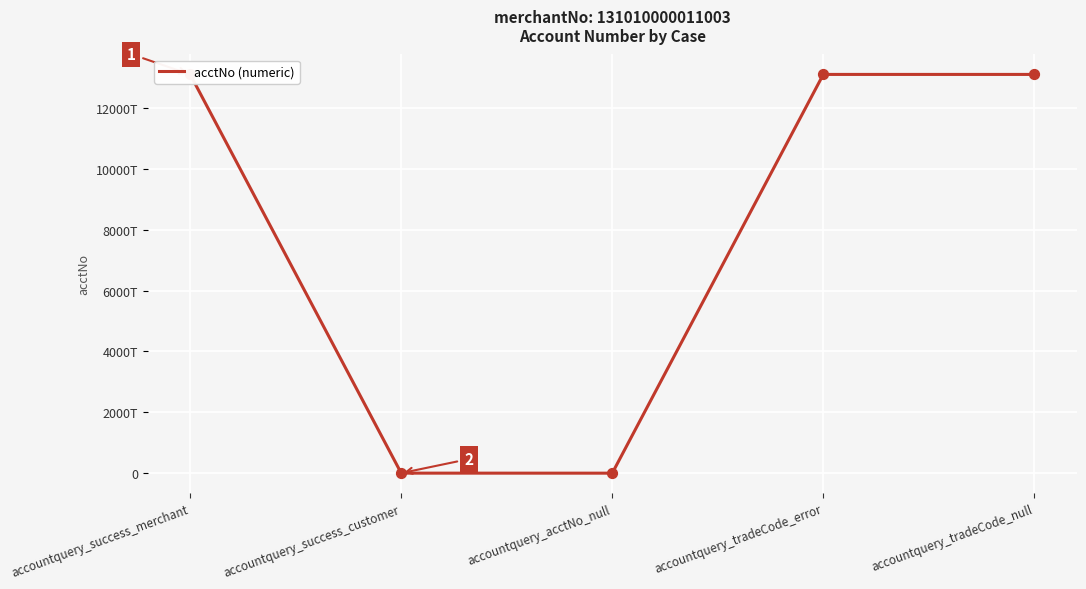

Between accountquery_tradeCode_error and accountquery_tradeCode_null, which is larger?

accountquery_tradeCode_error